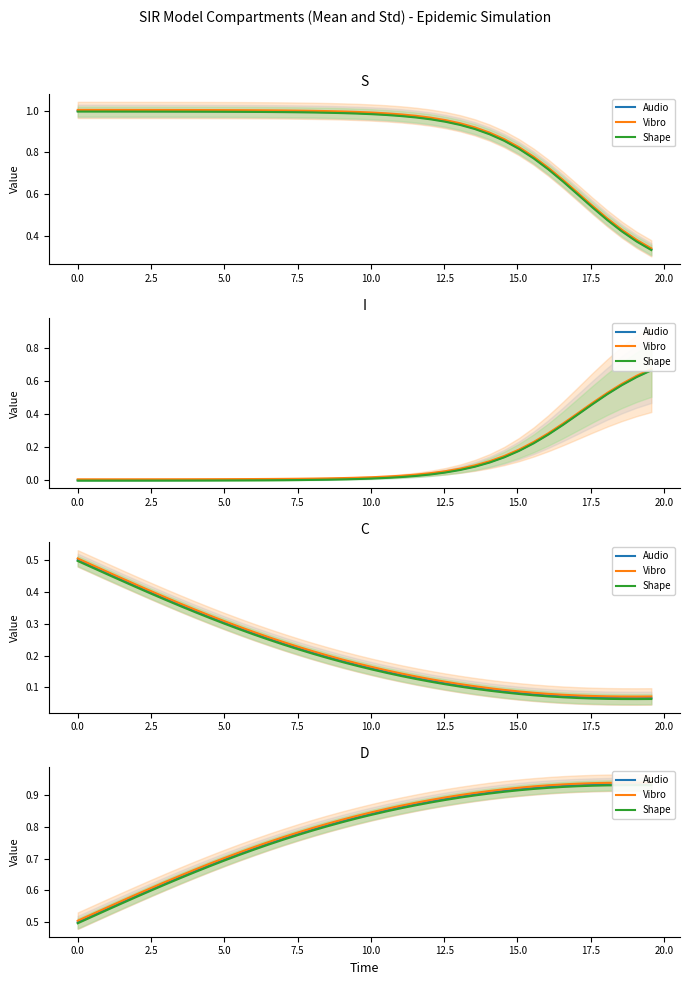

Count the number of categories in the chart.

40